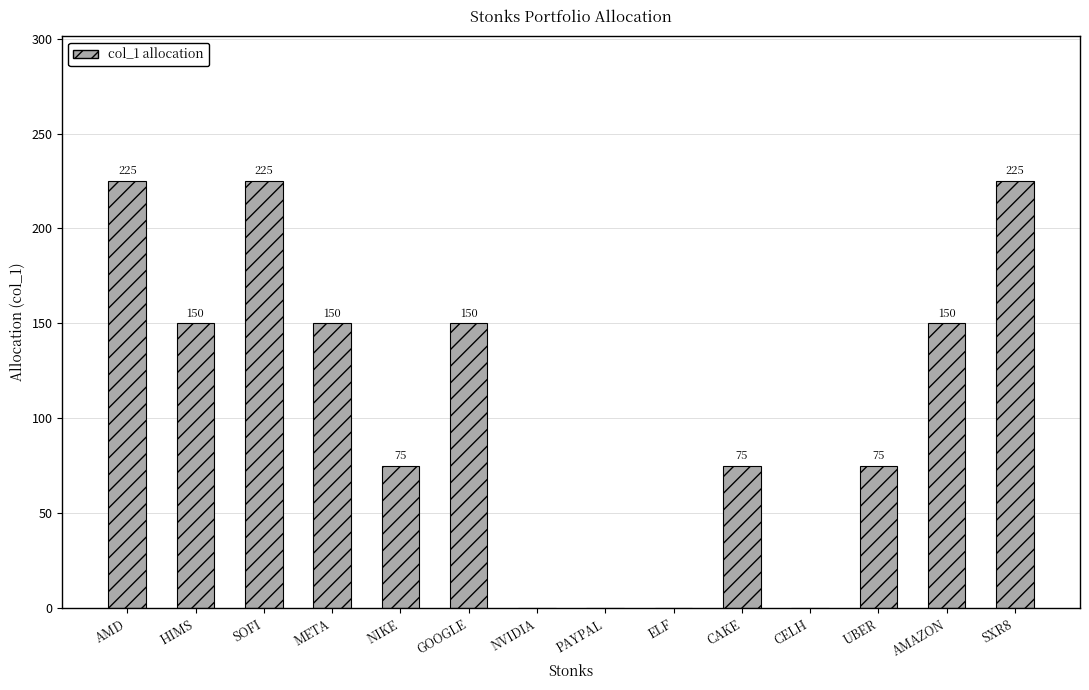

How many categories are shown in the chart?

14